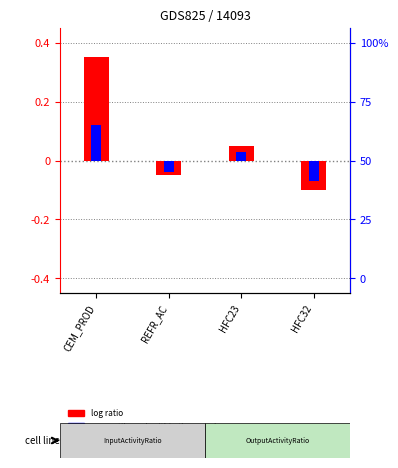

Reading left to right, transcribe all the data shown in this chart.

log ratio: 0.3	-0.1	0.1	-0.1
percentile rank within the sample: 0.1	-0.0	0.0	-0.1